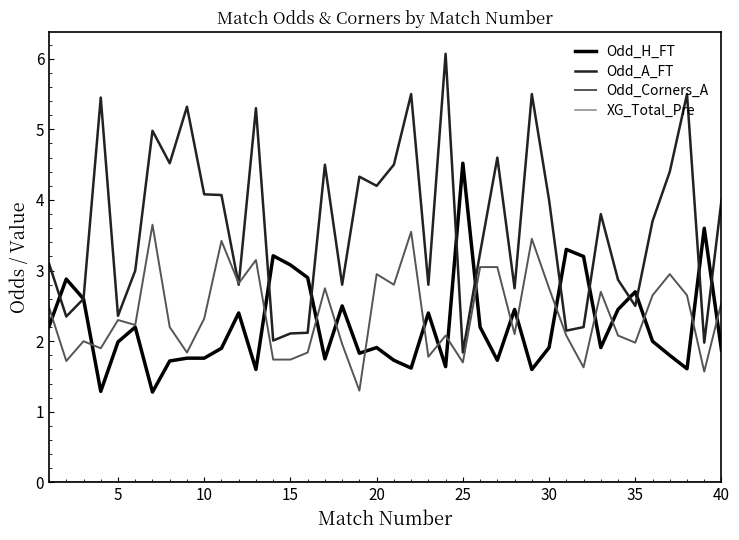

What is the greatest value displayed?

6.1